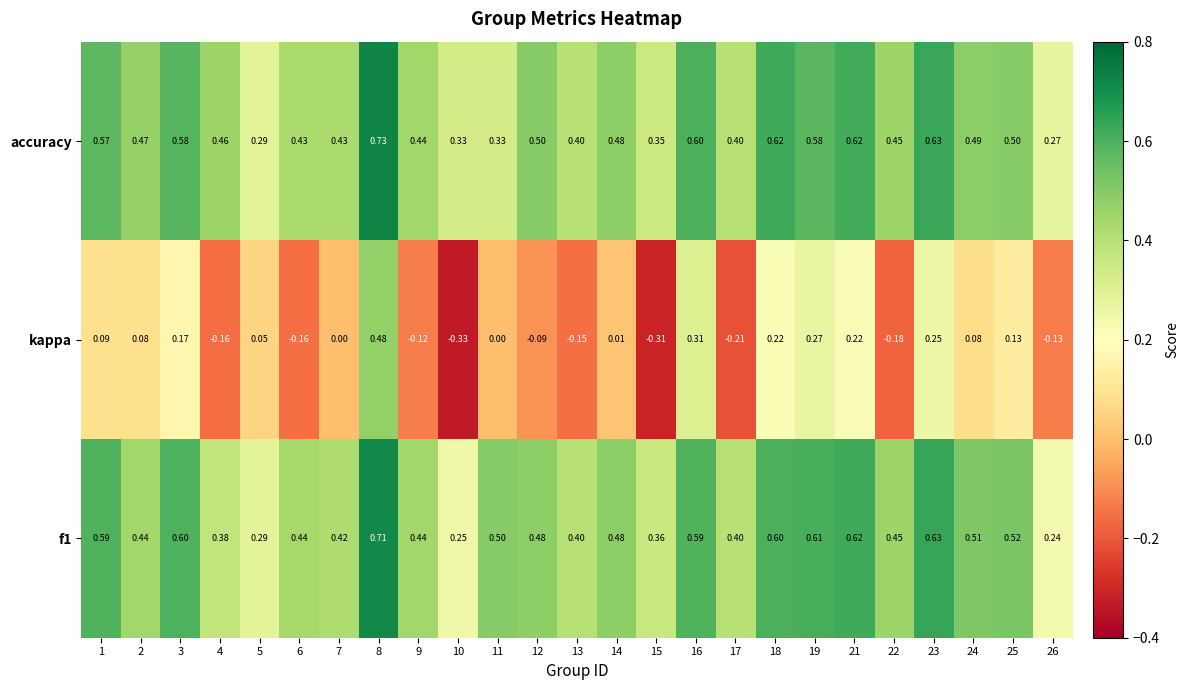

Count the number of data series in this chart.

3